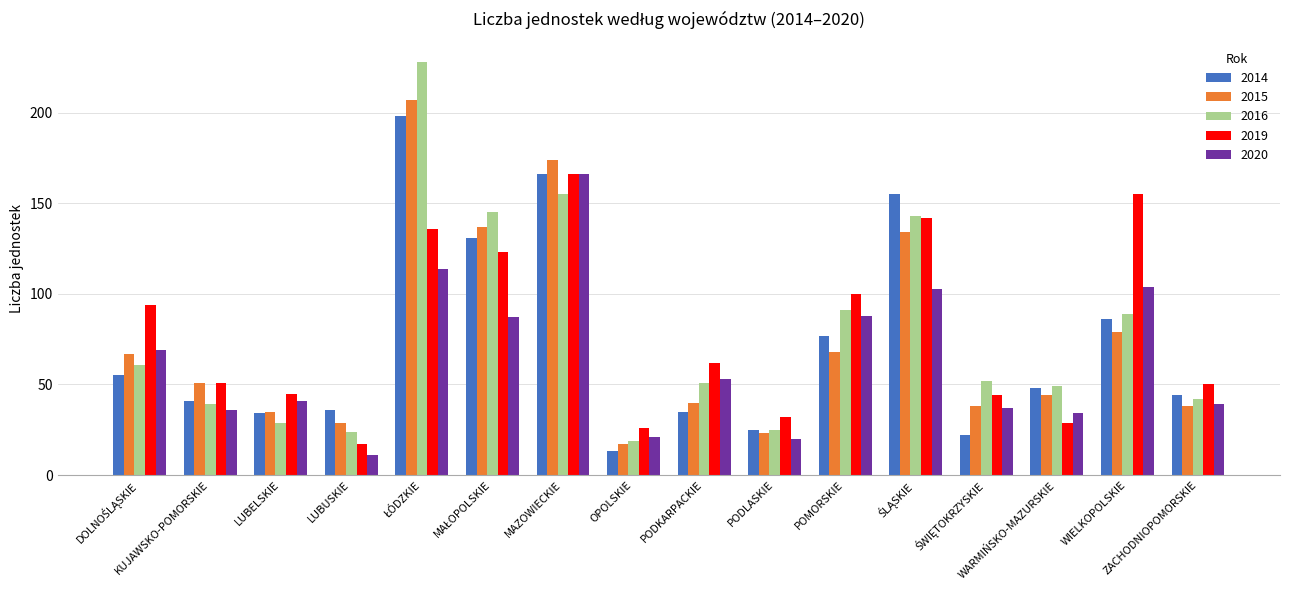

What is the value of the 2020 bar at the 5th from the left?

114